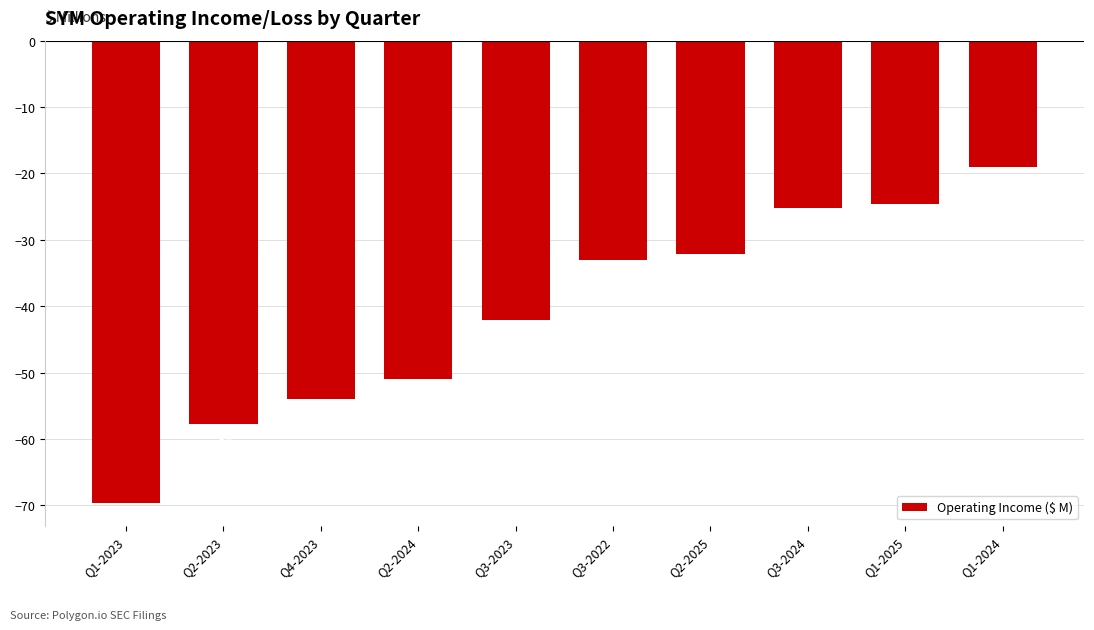

What is the minimum value shown in the chart?

-69.6